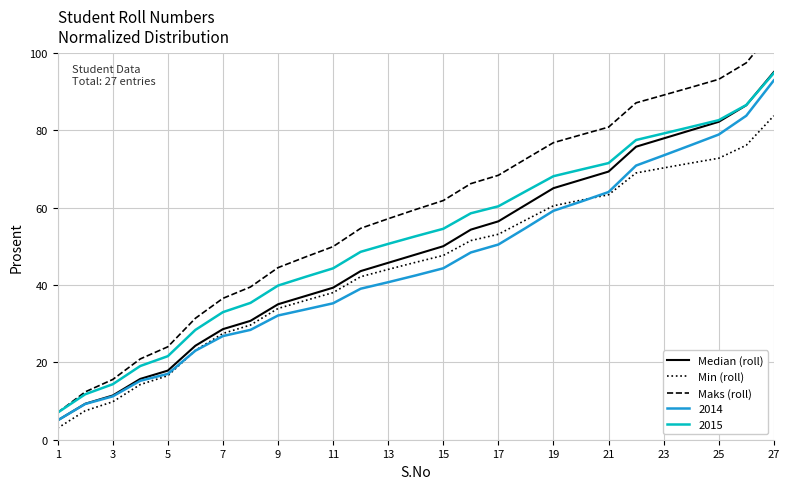

Which series has the largest total across all categories?

Maks (roll)